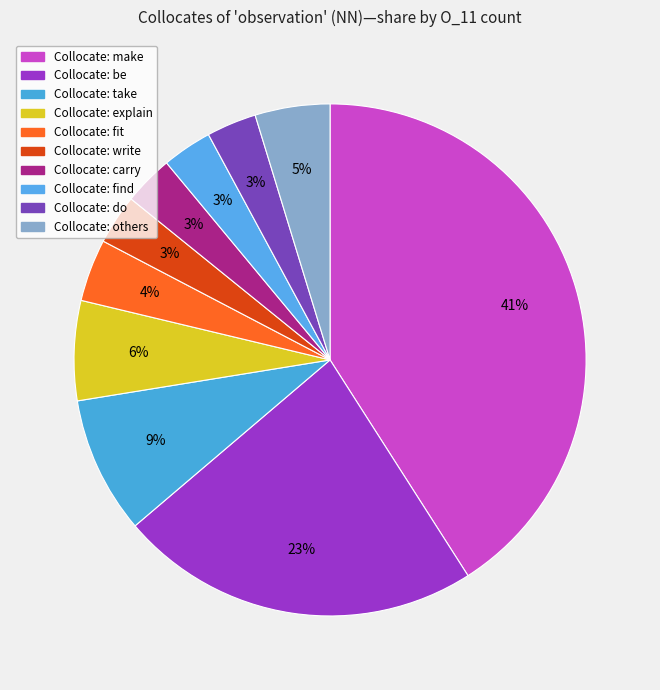

How many slices are in this pie chart?

10